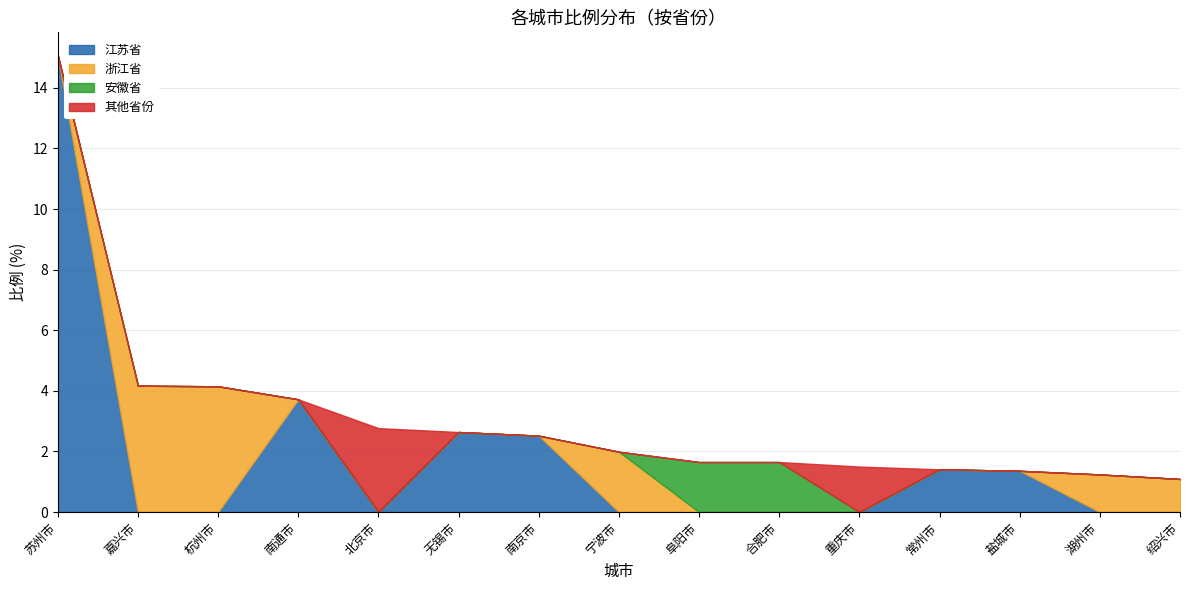

What is the difference between the maximum and minimum values in the 安徽省 series?

1.6